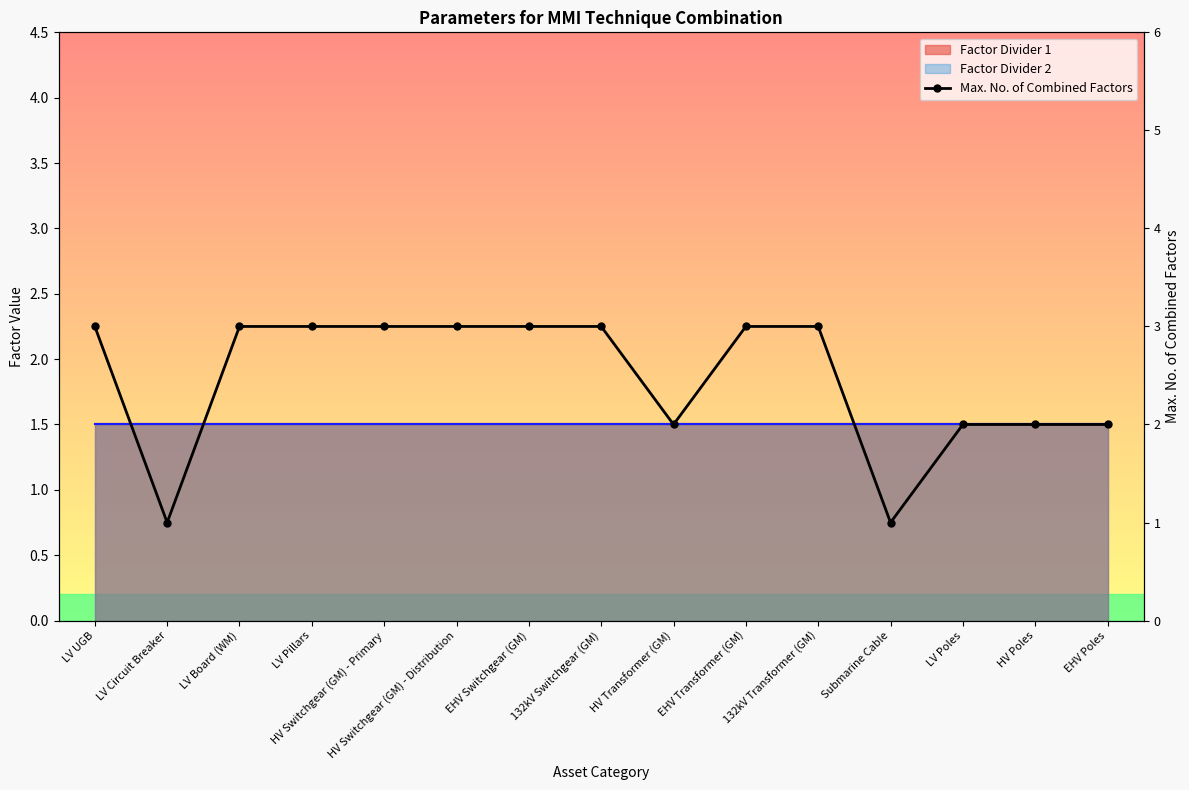

At which label is the value closest to 2?

HV Transformer (GM)